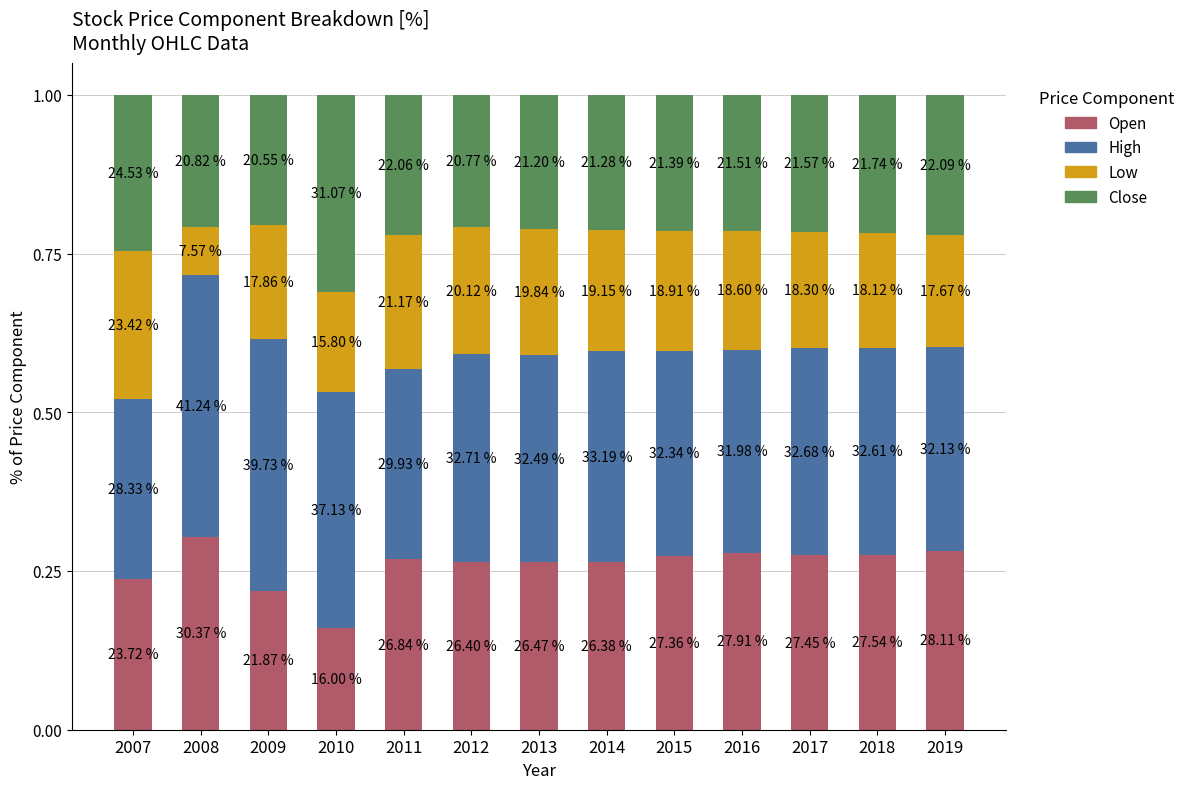

Are the bars horizontal?

No